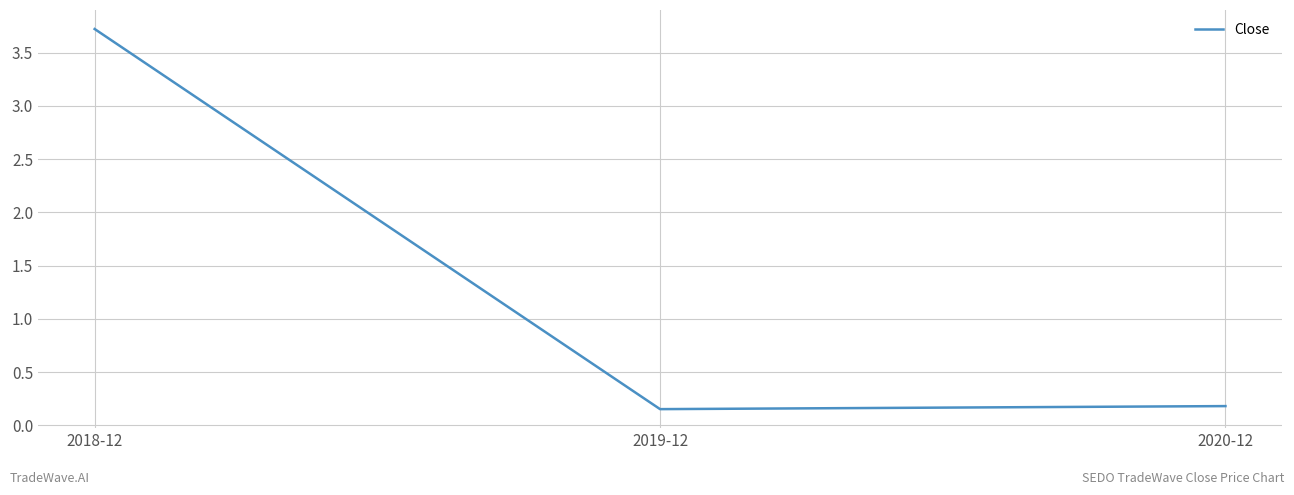

What is the difference between the maximum and minimum values?

3.6